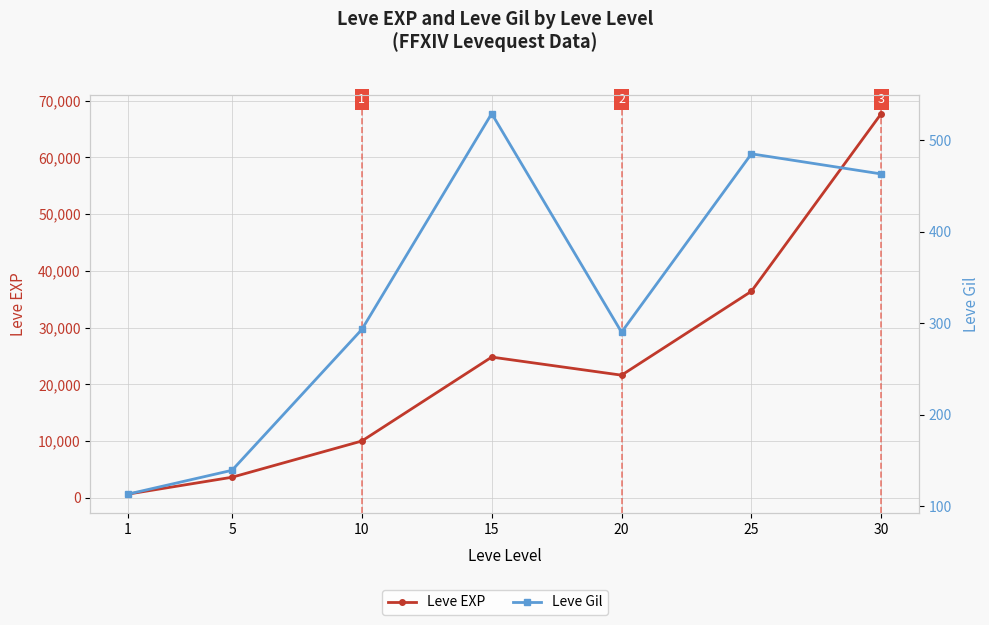

Reading right to left, extract all data points from this chart.

Leve EXP: 67730	36390	21600	24790	9990	3600	630
Leve Gil: 463	485	290	529	293	139	113